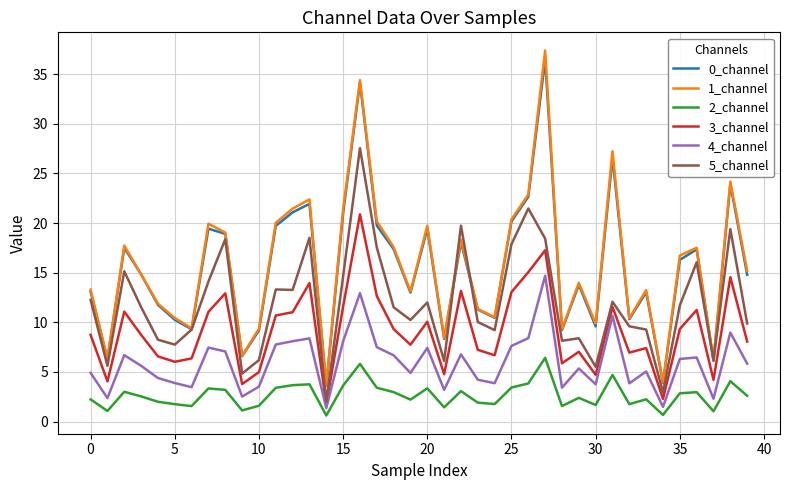

Which series has the largest range (max minus min)?

1_channel